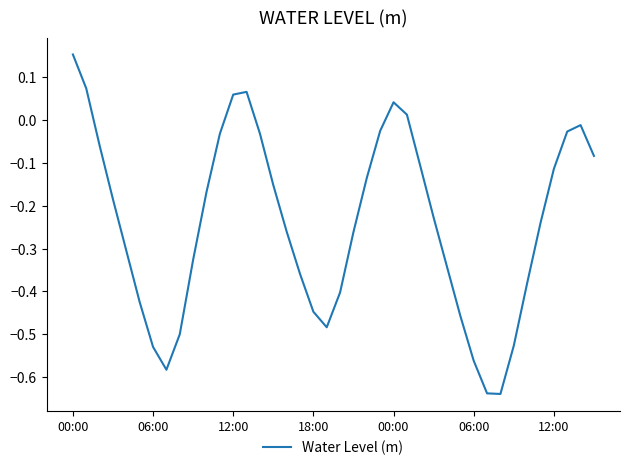

How many values are below 0?

34